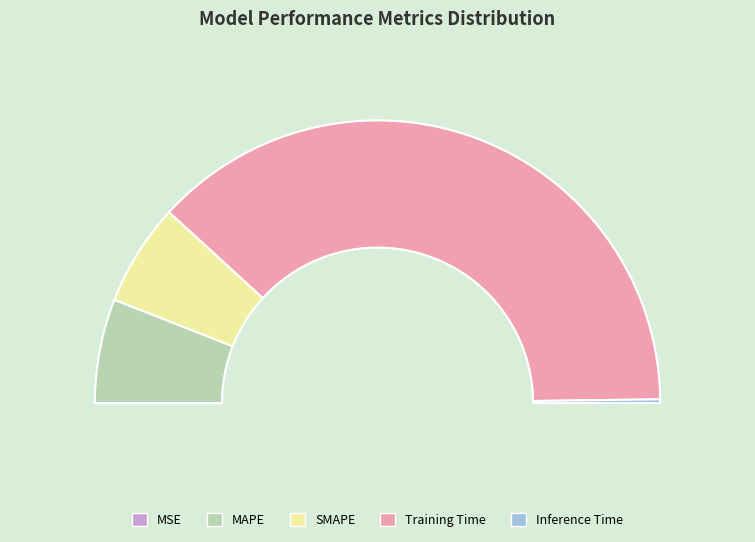

The MSE slice represents 1% of the pie. True or false?

False